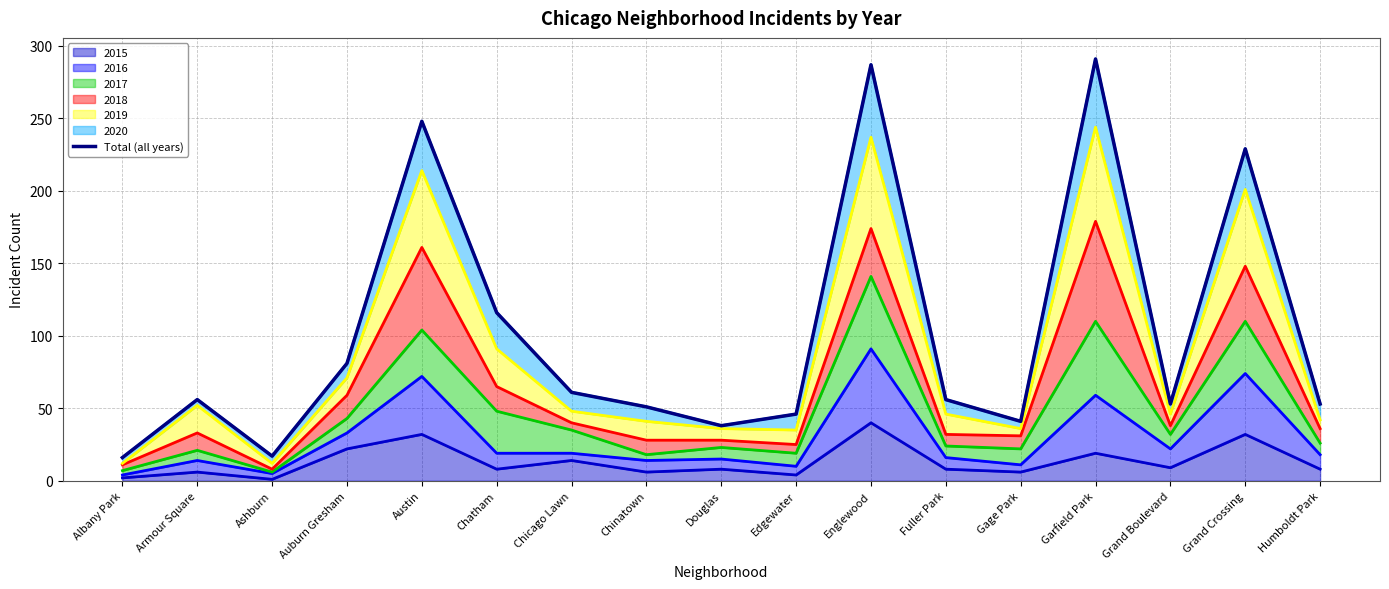

True or false: 2015 has a value of 14 at Chicago Lawn.

True